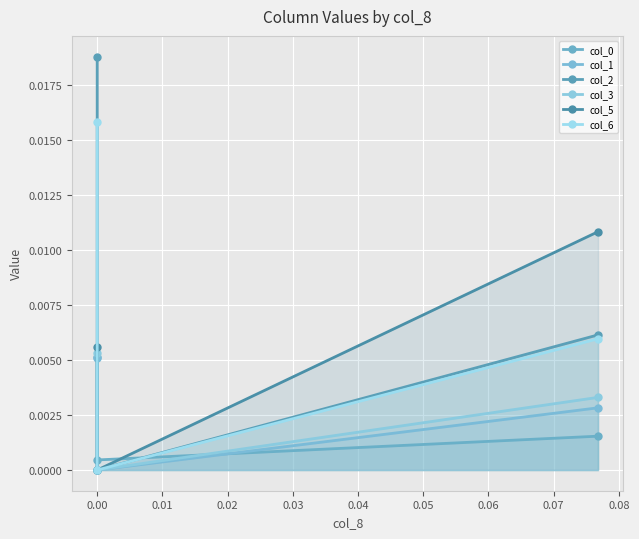

True or false: col_3 has a value of 0.0 at 0.00.

False